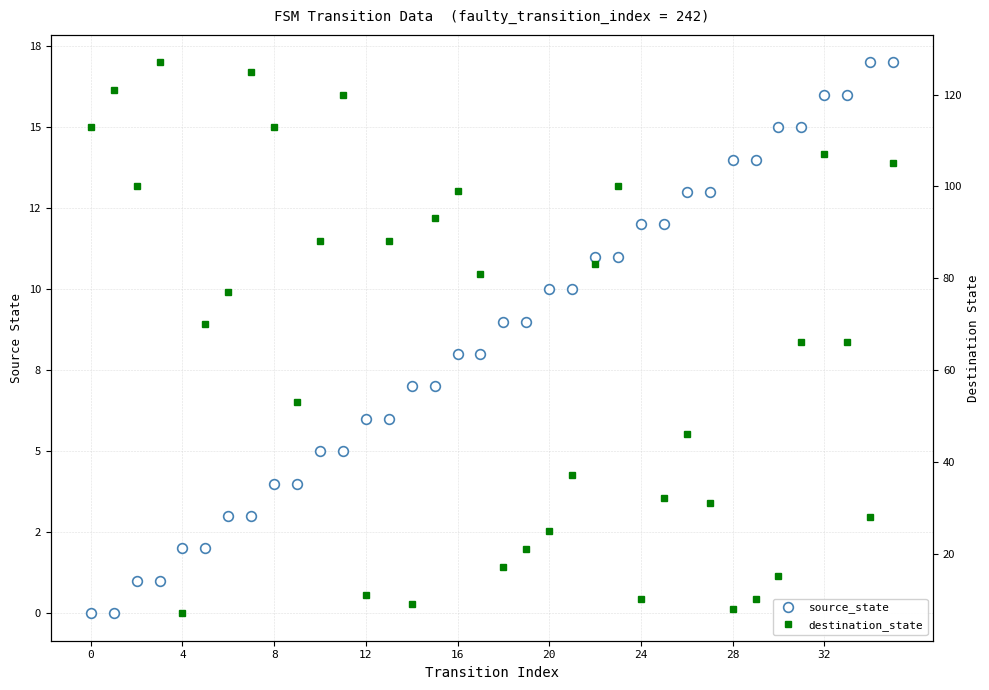

How many data points in destination_state are less than 70?

18